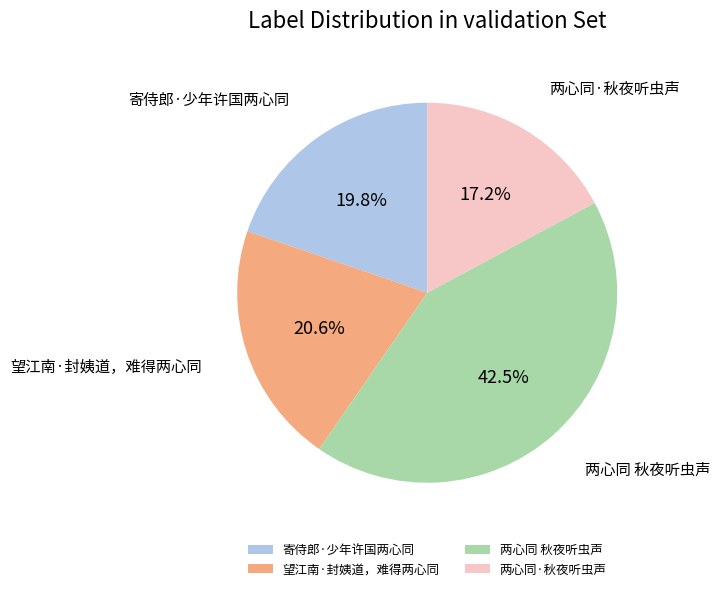

How many segments does this pie chart have?

4